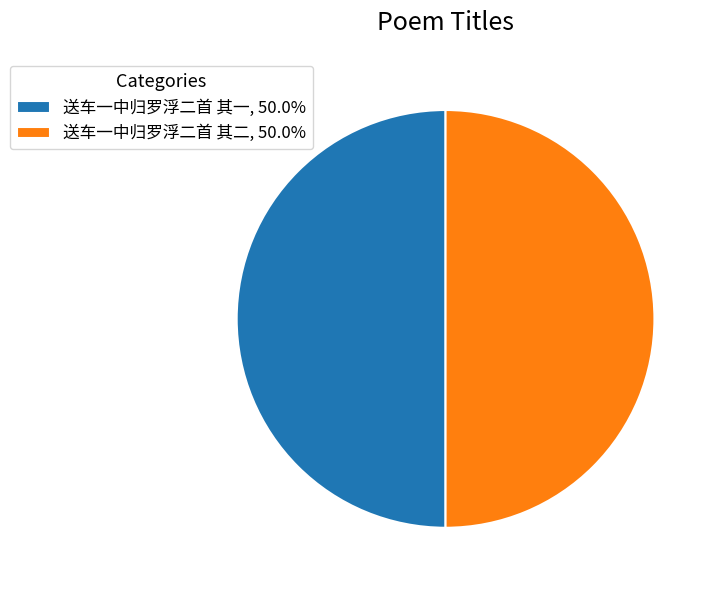

Is the sum of 送车一中归罗浮二首 其二, 50.0% and 送车一中归罗浮二首 其一, 50.0% greater than half?

Yes